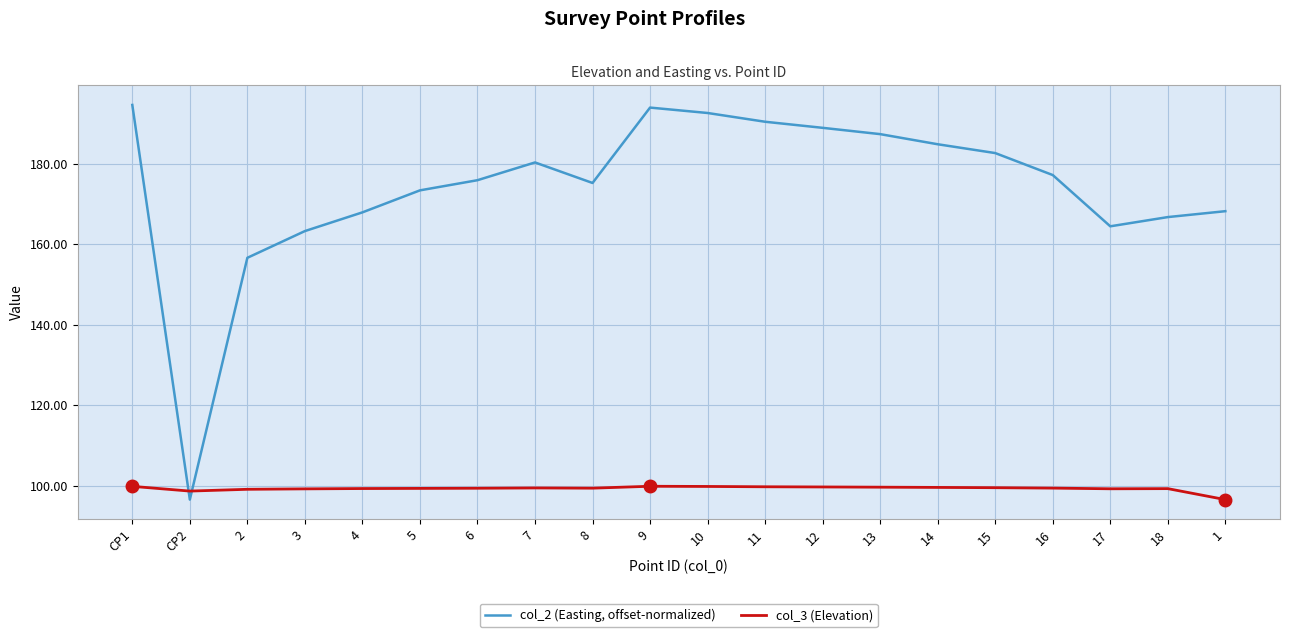

Between which two adjacent categories do col_3 (Elevation) and col_2 (Easting, offset-normalized) first intersect?

CP1 and CP2